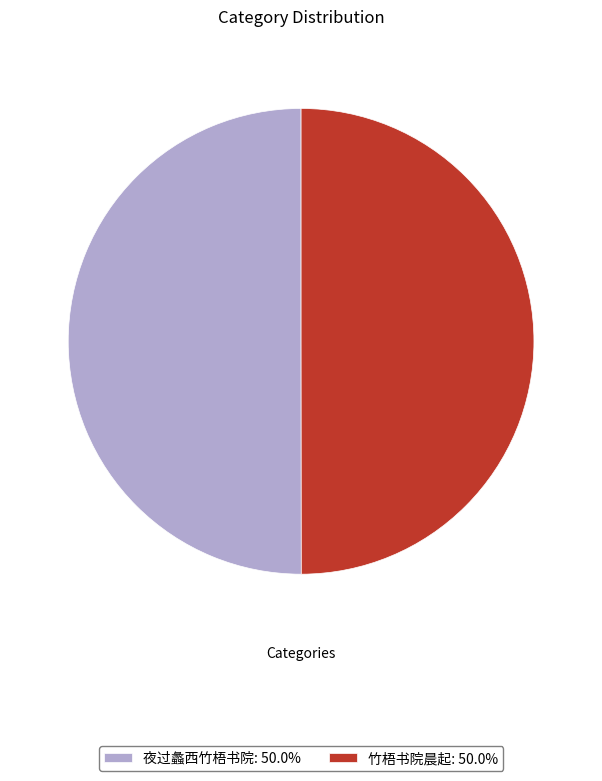

Do 夜过蠡西竹梧书院: 50.0% and 竹梧书院晨起: 50.0% together represent more than half of the pie?

Yes